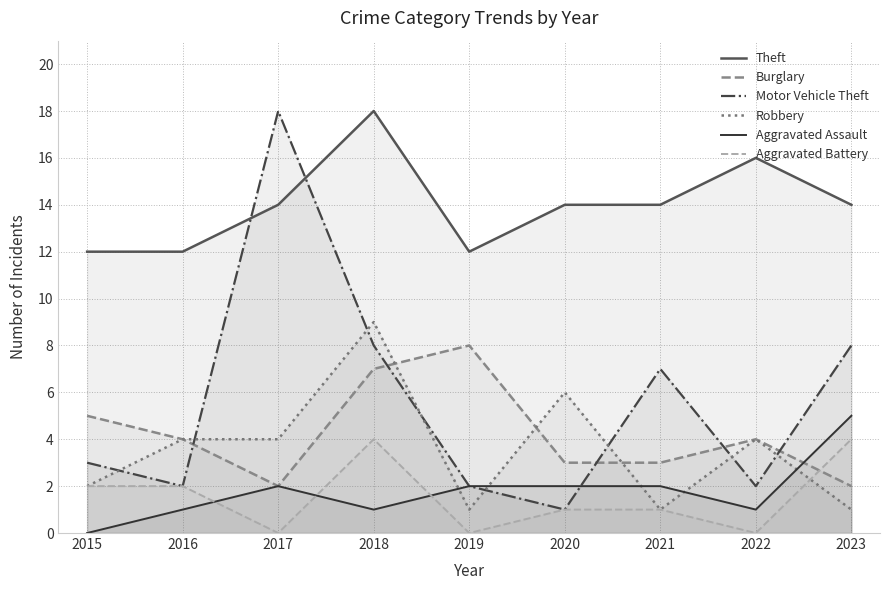

How many categories are shown in the chart?

9